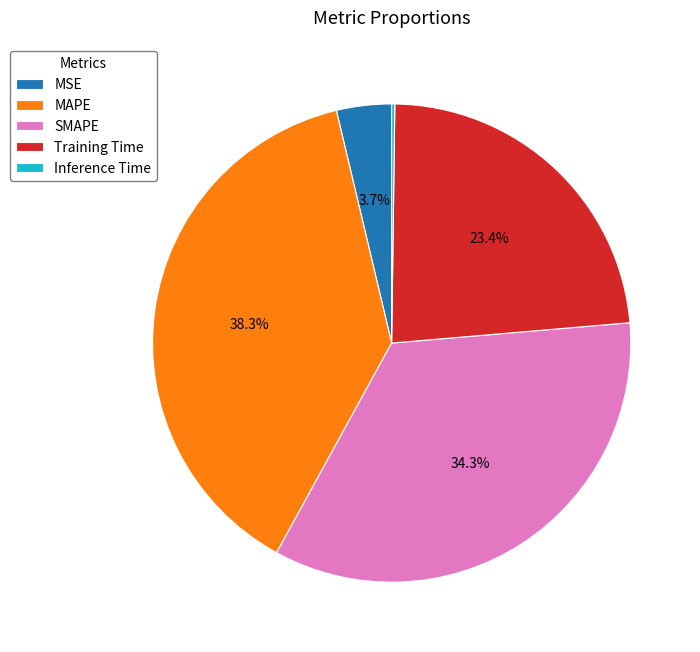

Do MSE and SMAPE together represent more than half of the pie?

No